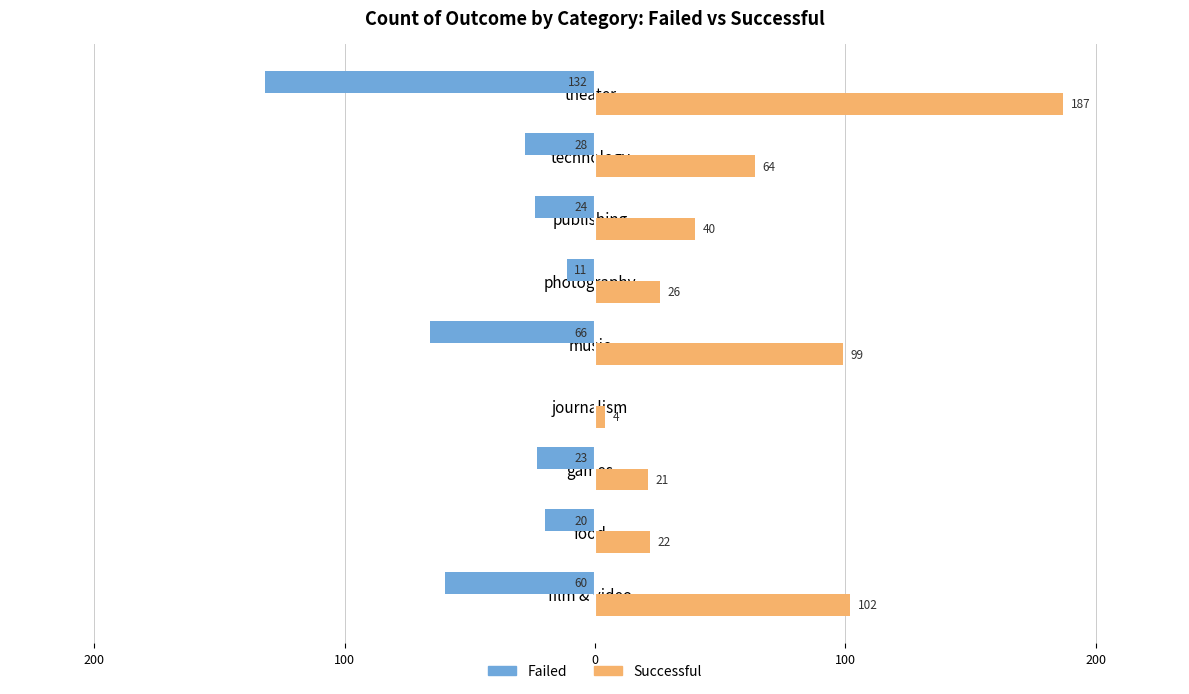

Reading right to left, what are all the values shown in this chart?

failed: -132	-28	-24	-11	-66	0	-23	-20	-60
successful: 187	64	40	26	99	4	21	22	102